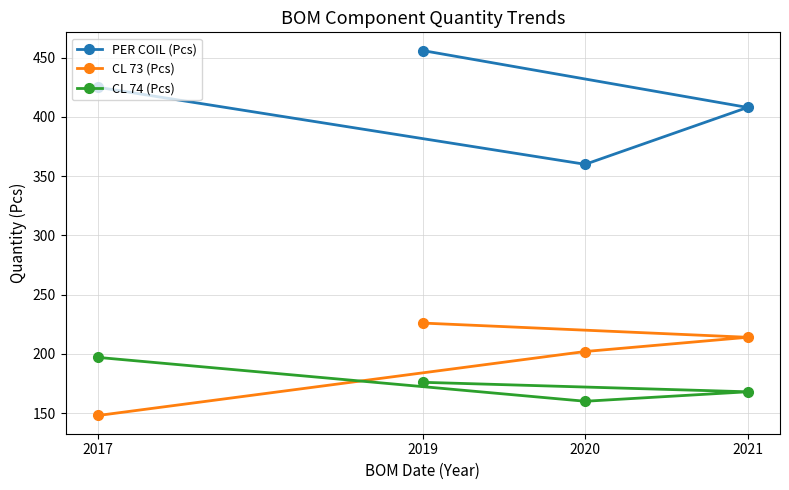

Is it true that CL 73 (Pcs) equals 202 at 2020?

True